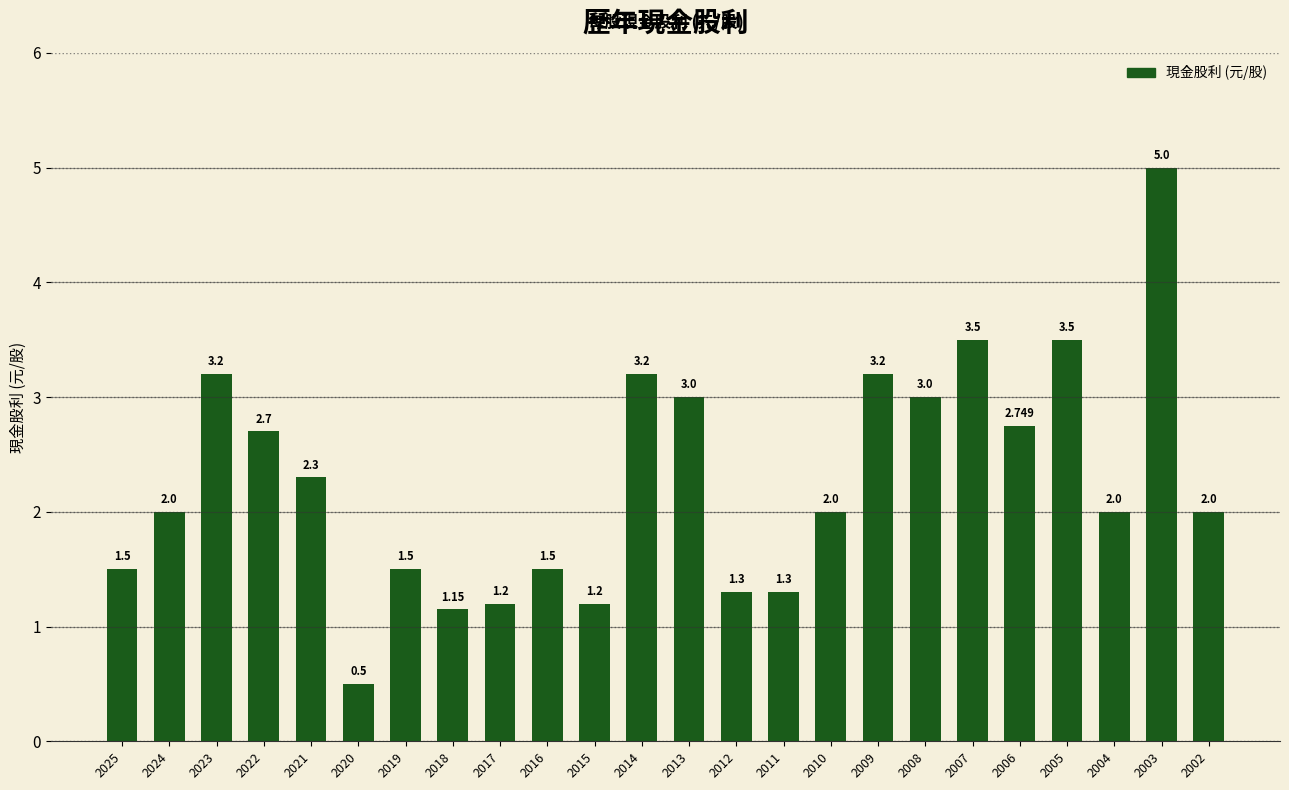

List the labels in order of value, smallest first.

2020, 2018, 2017, 2015, 2012, 2011, 2025, 2019, 2016, 2024, 2010, 2004, 2002, 2021, 2022, 2006, 2013, 2008, 2023, 2014, 2009, 2007, 2005, 2003